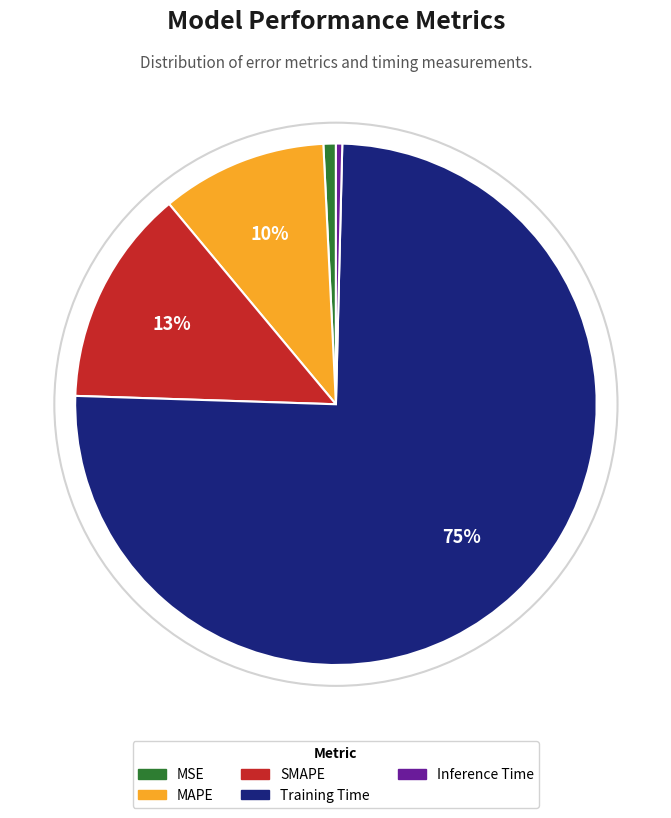

Which slice is the largest?

Training Time